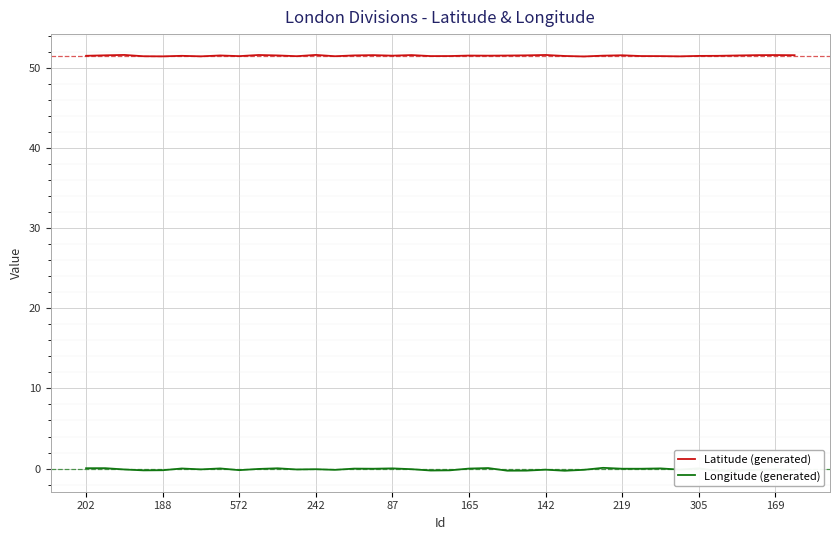

What is the difference between the maximum and minimum values in the Longitude (generated) series?

0.4